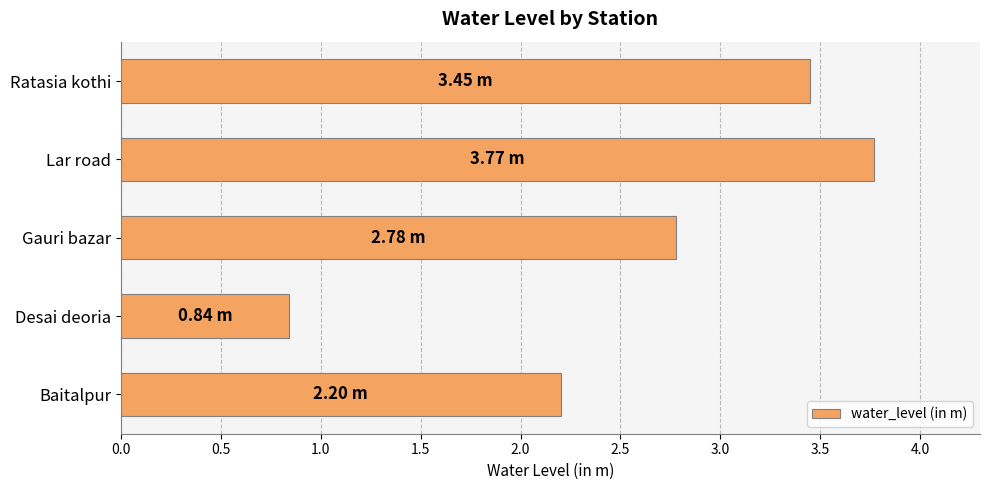

Which has a higher value, Baitalpur or Lar road?

Lar road